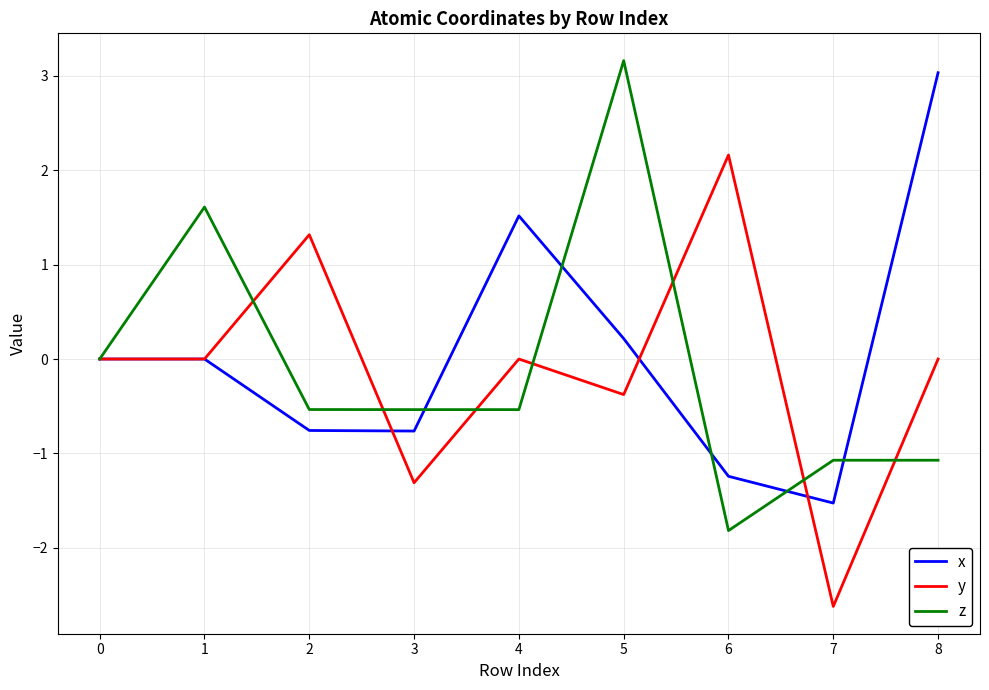

What is the difference between the highest and lowest values at 6?

4.0